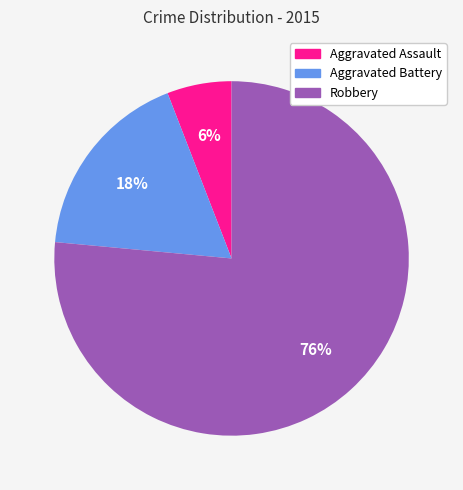

To the nearest percent, what is the average slice percentage?

33%